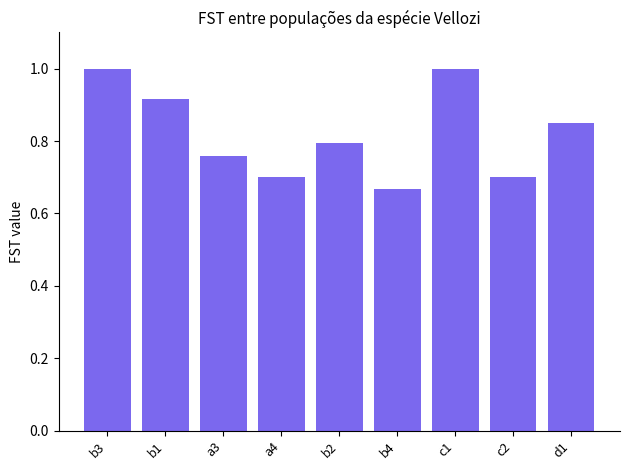

The value at b3 is 1.0. True or false?

True